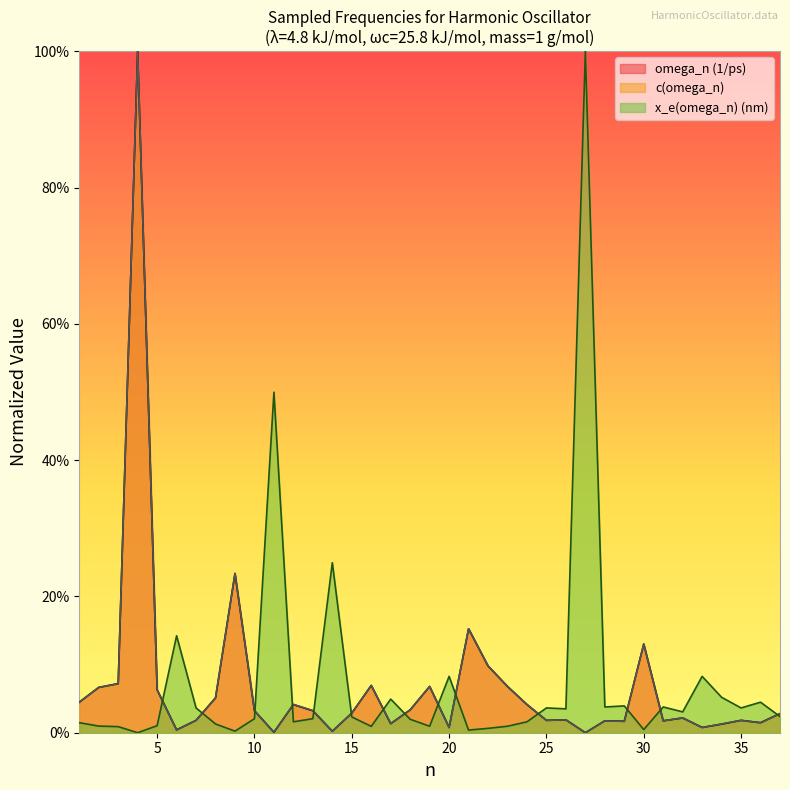

Is it true that x_e(omega_n) (nm) equals 0.1 at 6?

True